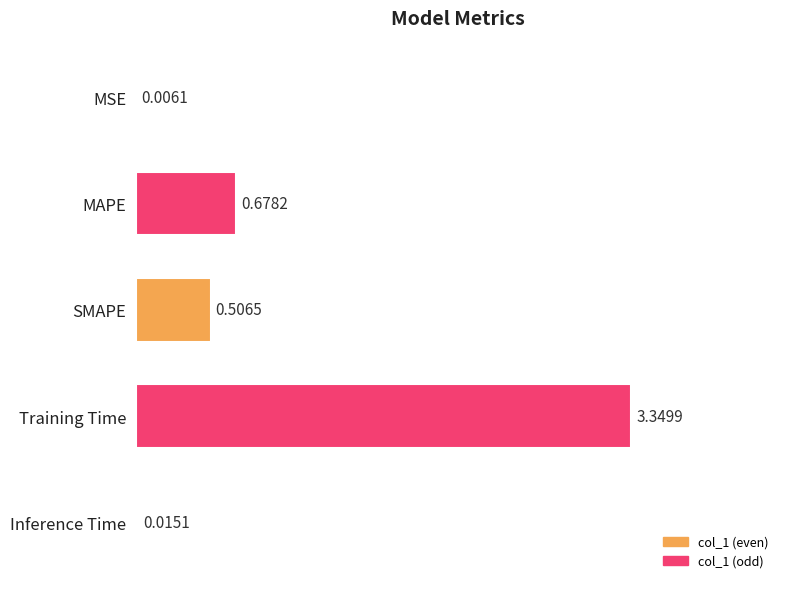

Where is the data nearest to the value 1?

MAPE